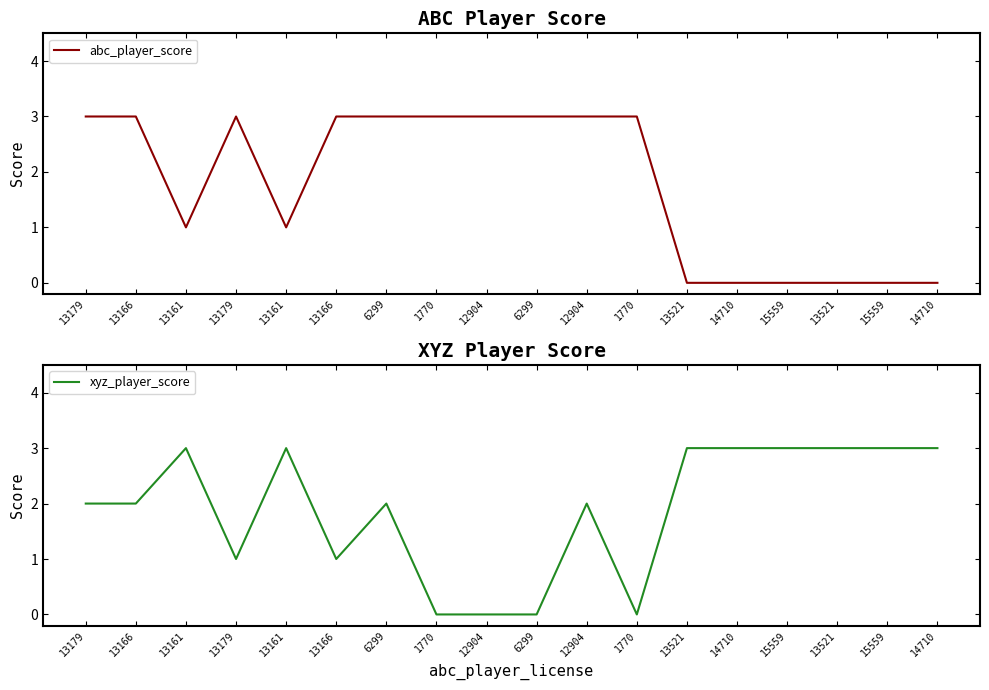

What is the difference between the second highest and second lowest values in the xyz_player_score series?

3